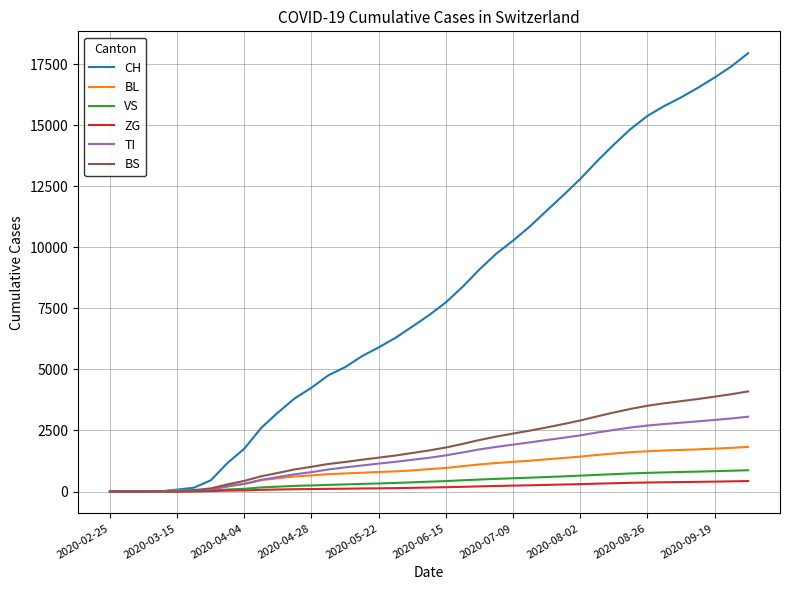

Which series has the widest spread of values?

CH